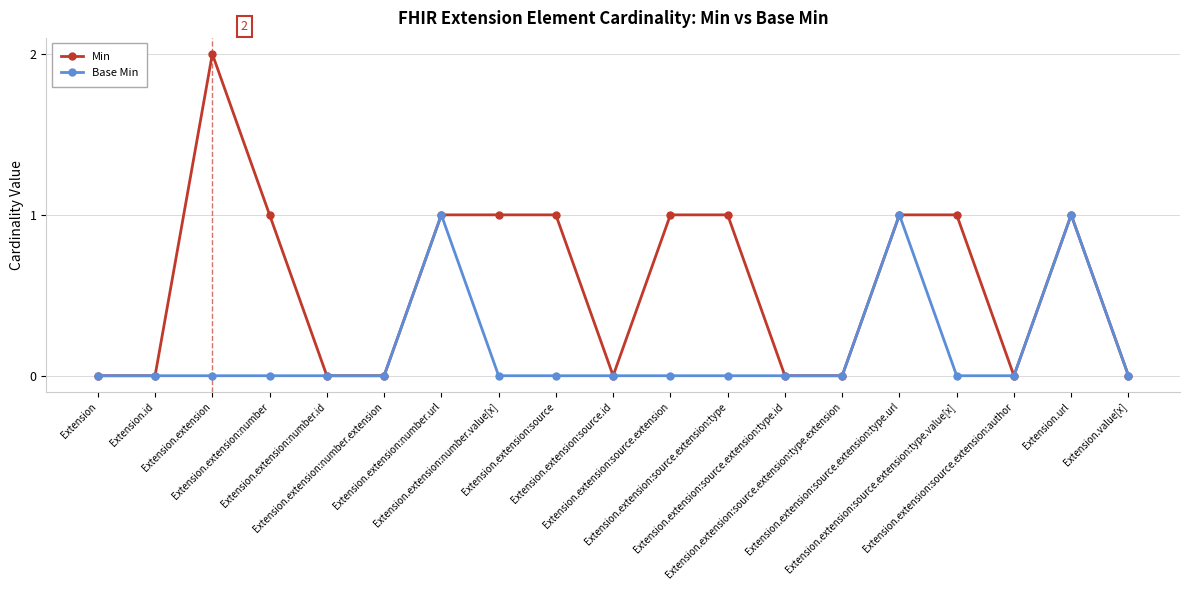

What is the approximate value of Min at Extension.extension?

2